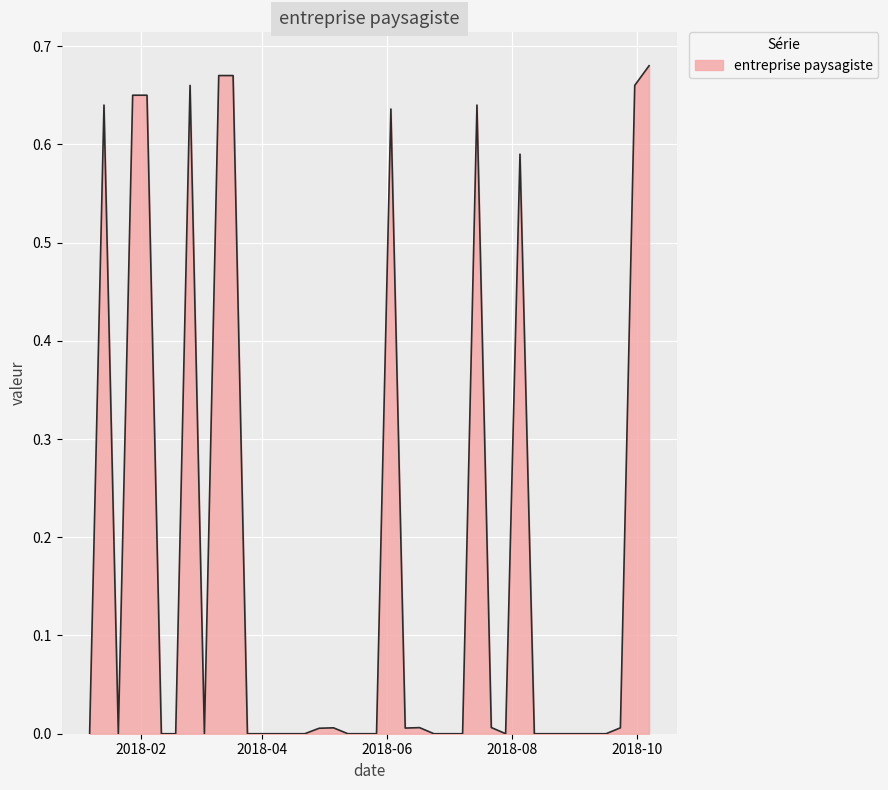

What is the average value?

0.2